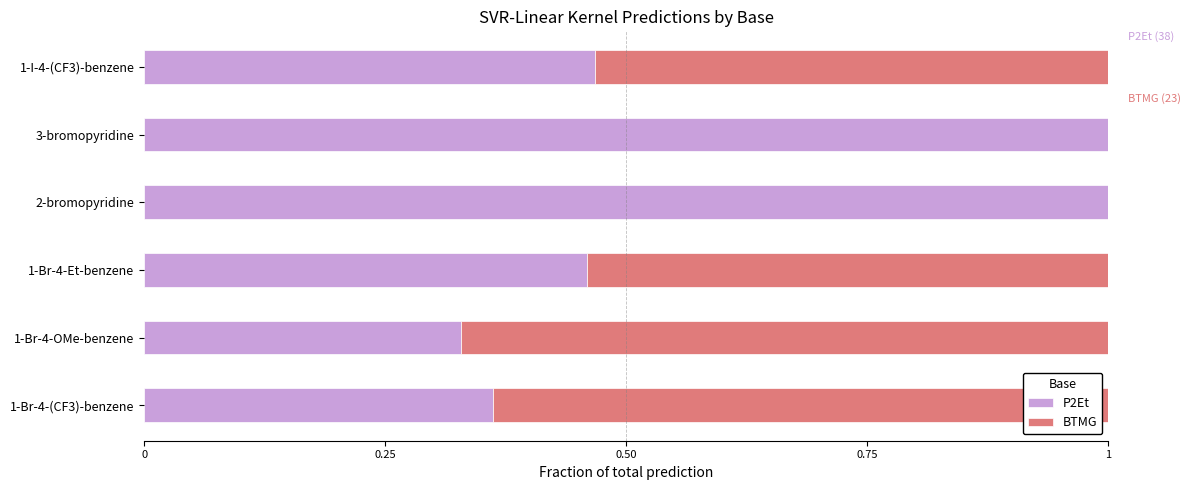

The P2Et series shows 0.3 at 2-bromopyridine. True or false?

False